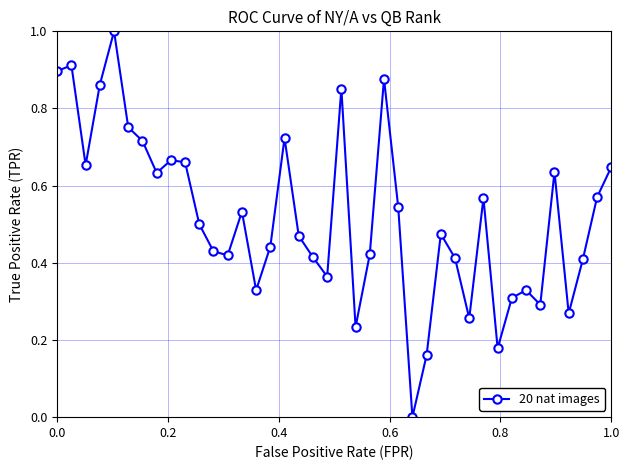

How many interior local valleys (lower than both neighbors) does the data have?

11